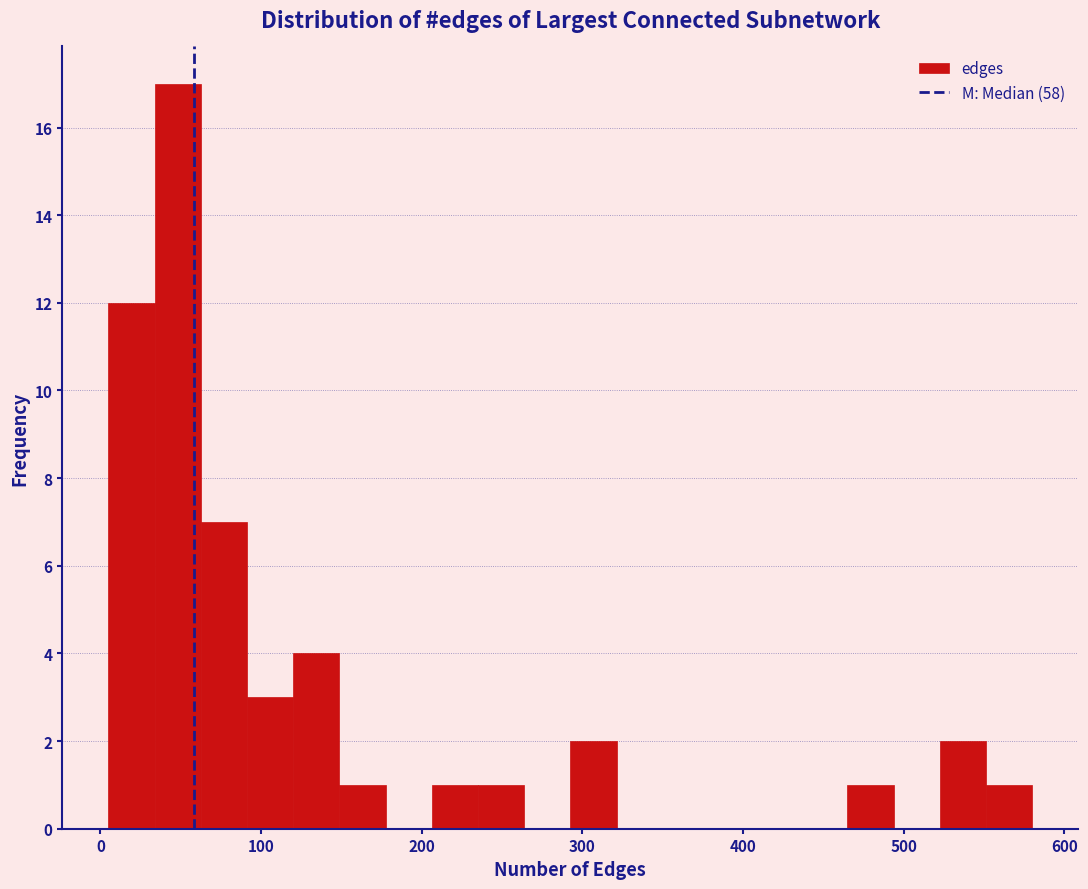

Read against the x-axis, roughly where is the centre of the tallest bar?

50